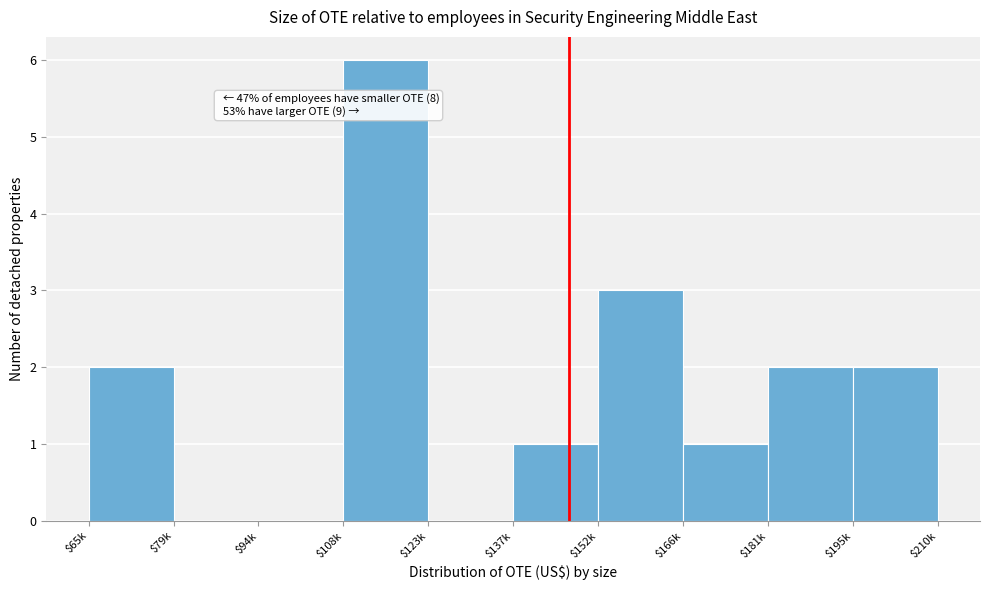

What is the greatest value displayed?

6